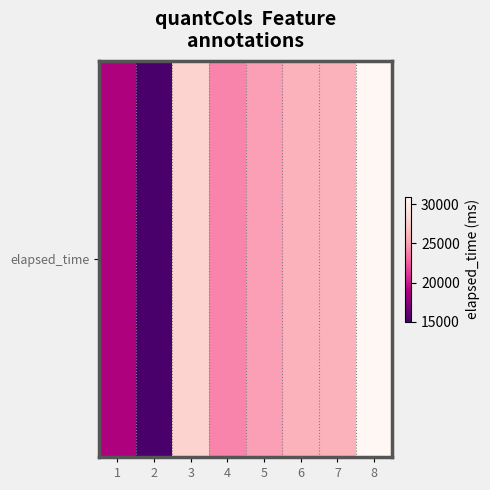

True or false: the data shows 19000 at 1.

True